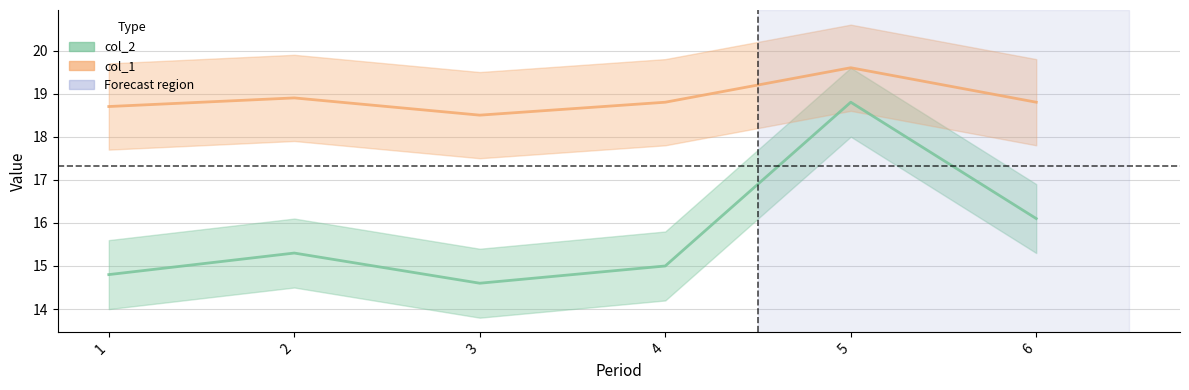

What is the total value across all series at 4?

33.8